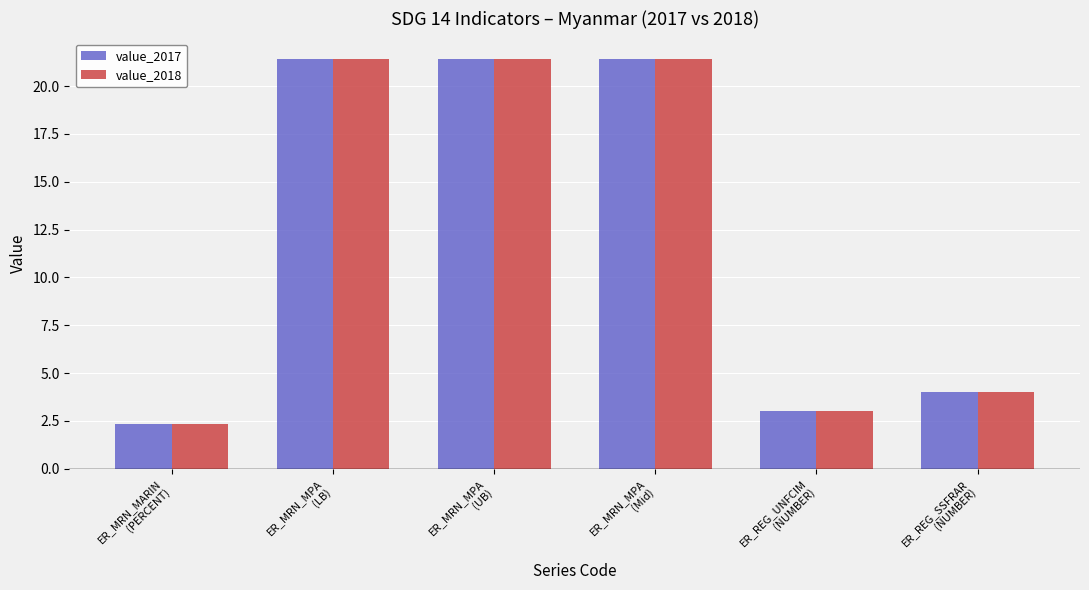

What is the minimum value for value_2018?

2.3